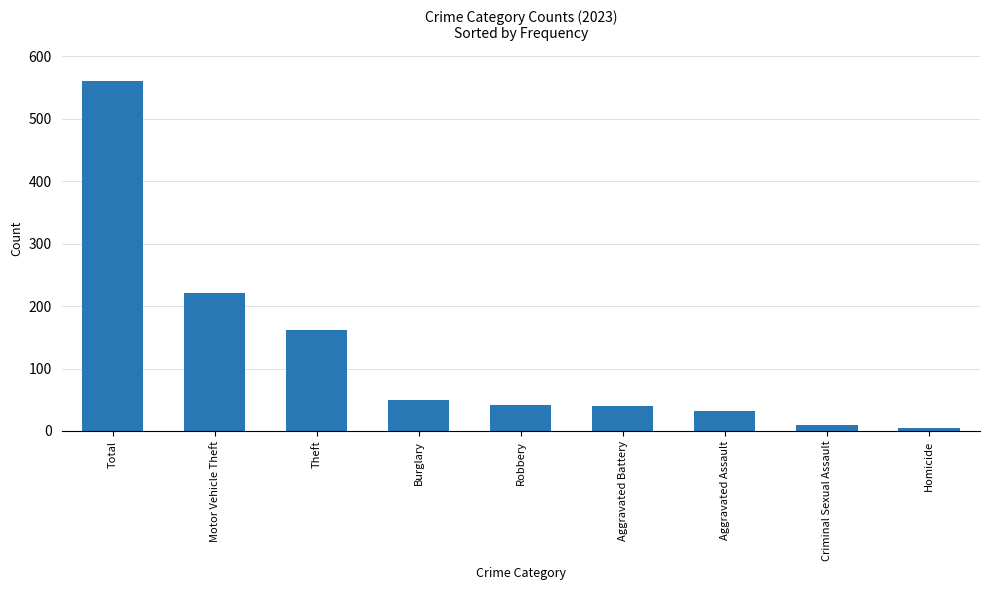

What is the difference between the second highest and minimum values?

217